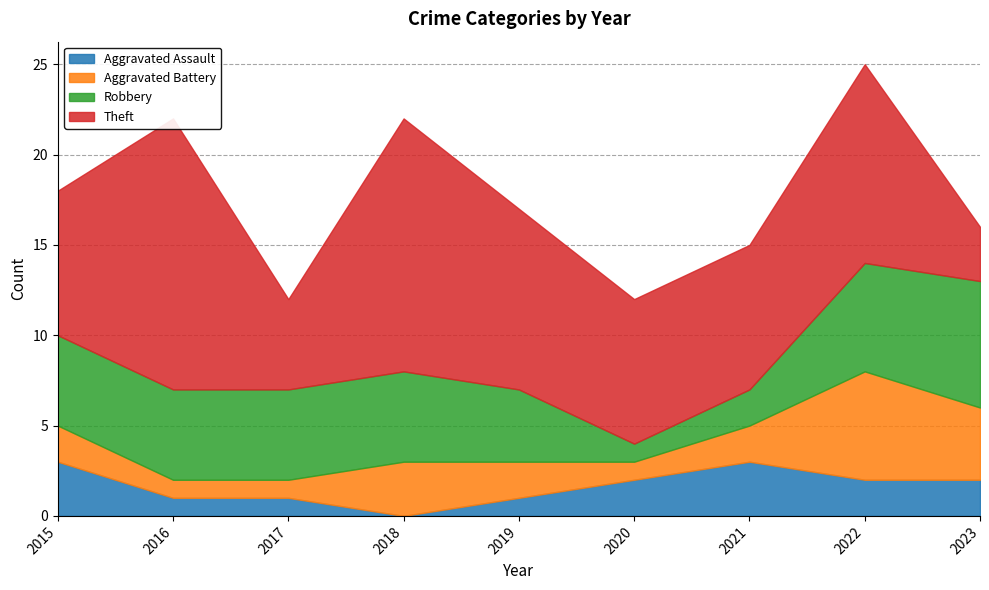

Reading right to left, what are all the values shown in this chart?

Aggravated Assault: 2	2	3	2	1	0	1	1	3
Aggravated Battery: 4	6	2	1	2	3	1	1	2
Robbery: 7	6	2	1	4	5	5	5	5
Theft: 3	11	8	8	10	14	5	15	8